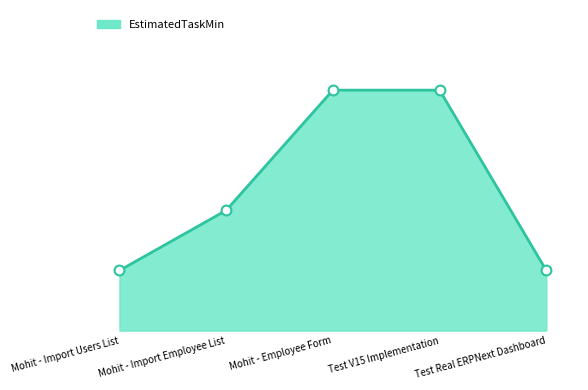

Between Mohit - Import Users List and Test V15 Implementation, which is larger?

Test V15 Implementation